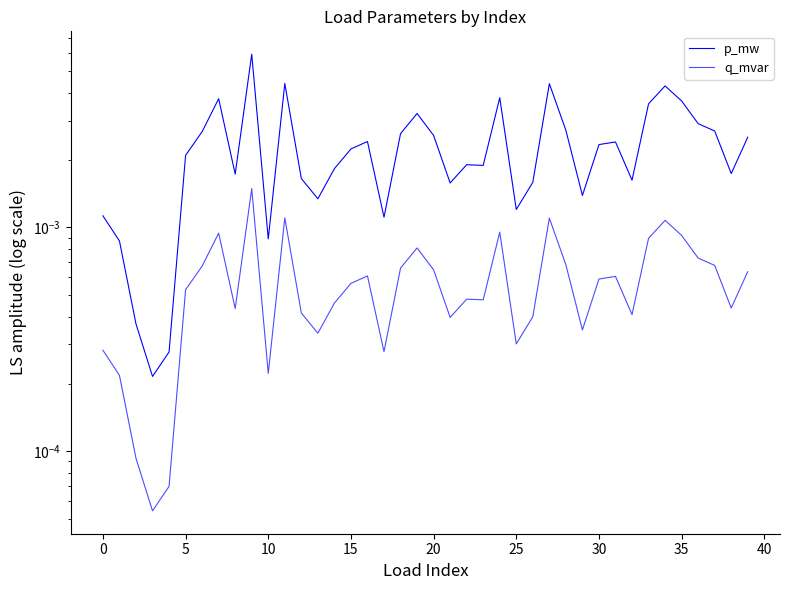

What is the label of the 12th point from the left?

11